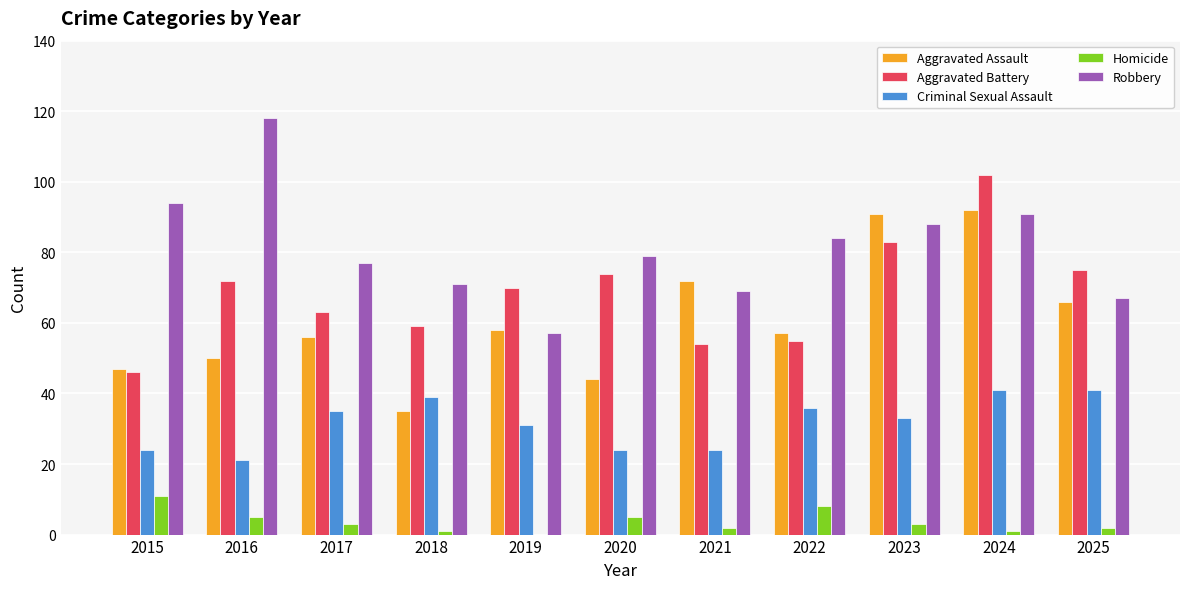

True or false: Criminal Sexual Assault has a value of 21 at 2016.

True